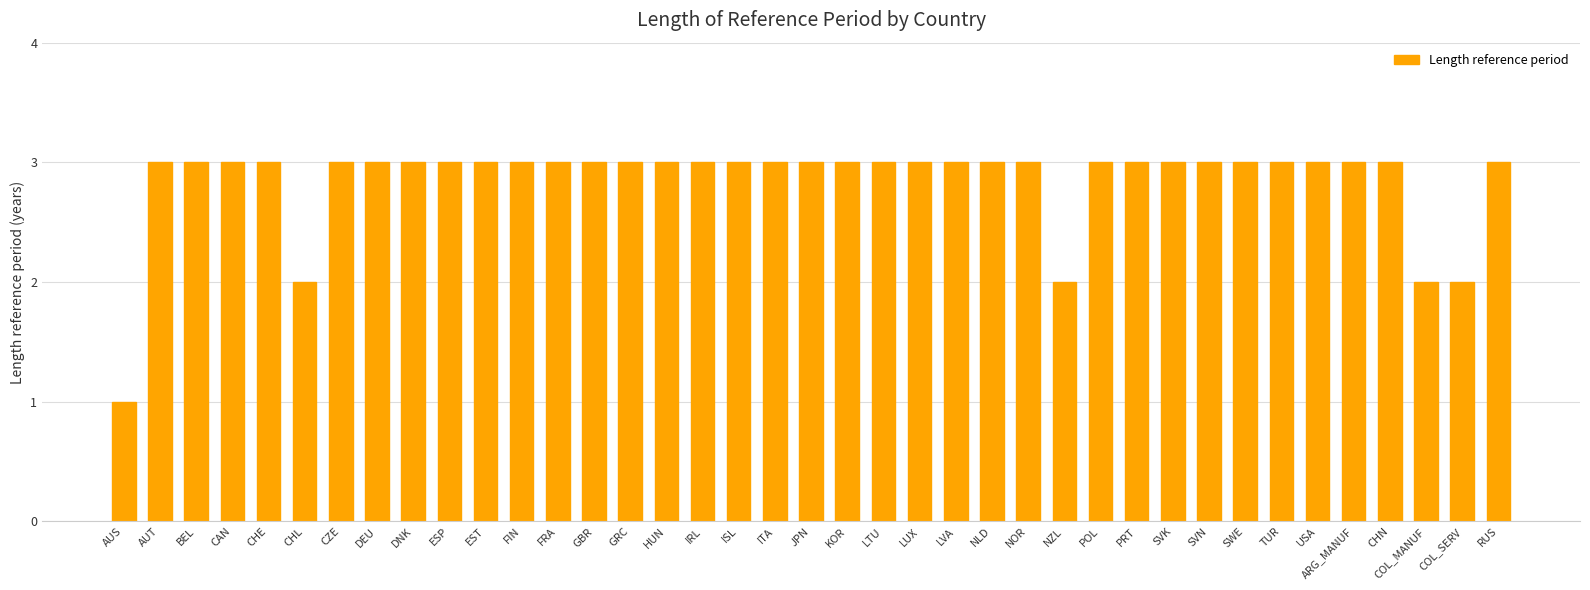

Which category has the lowest value across all series?

AUS